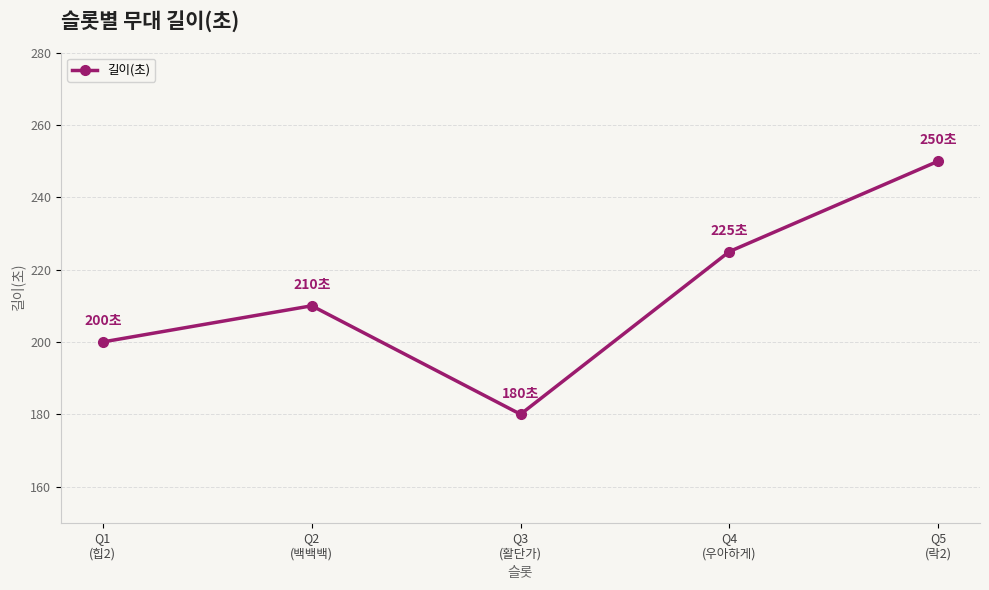

The value at Q4
(우아하게) is 143. True or false?

False